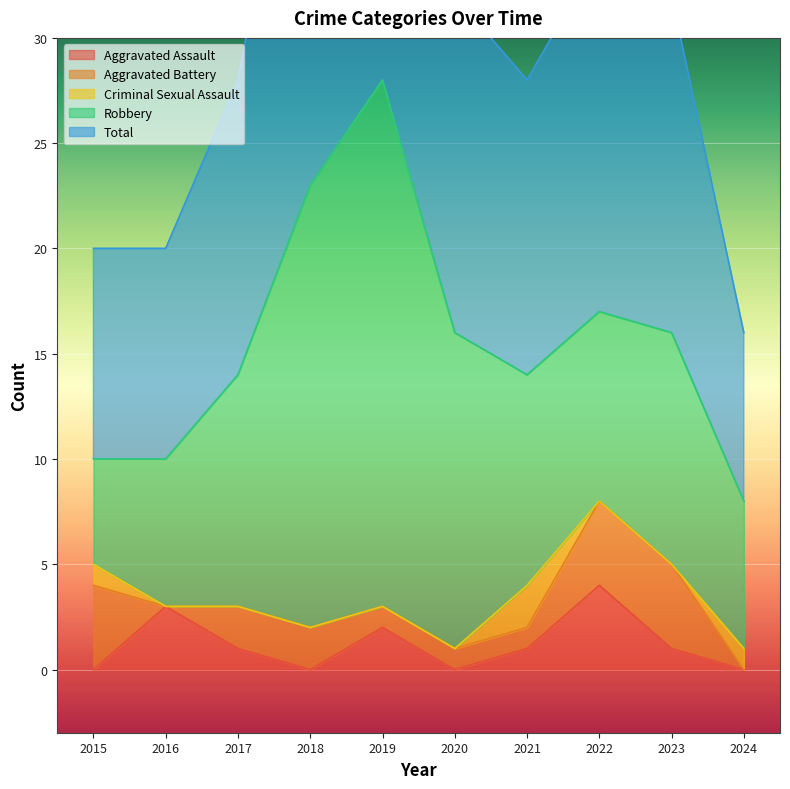

Reading left to right, transcribe all the data shown in this chart.

Aggravated Assault: 2015=0	2016=3	2017=1	2018=0	2019=2	2020=0	2021=1	2022=4	2023=1	2024=0
Aggravated Battery: 2015=4	2016=0	2017=2	2018=2	2019=1	2020=1	2021=1	2022=4	2023=4	2024=0
Criminal Sexual Assault: 2015=1	2016=0	2017=0	2018=0	2019=0	2020=0	2021=2	2022=0	2023=0	2024=1
Robbery: 2015=5	2016=7	2017=11	2018=21	2019=25	2020=15	2021=10	2022=9	2023=11	2024=7
Total: 2015=10	2016=10	2017=14	2018=23	2019=28	2020=16	2021=14	2022=17	2023=16	2024=8